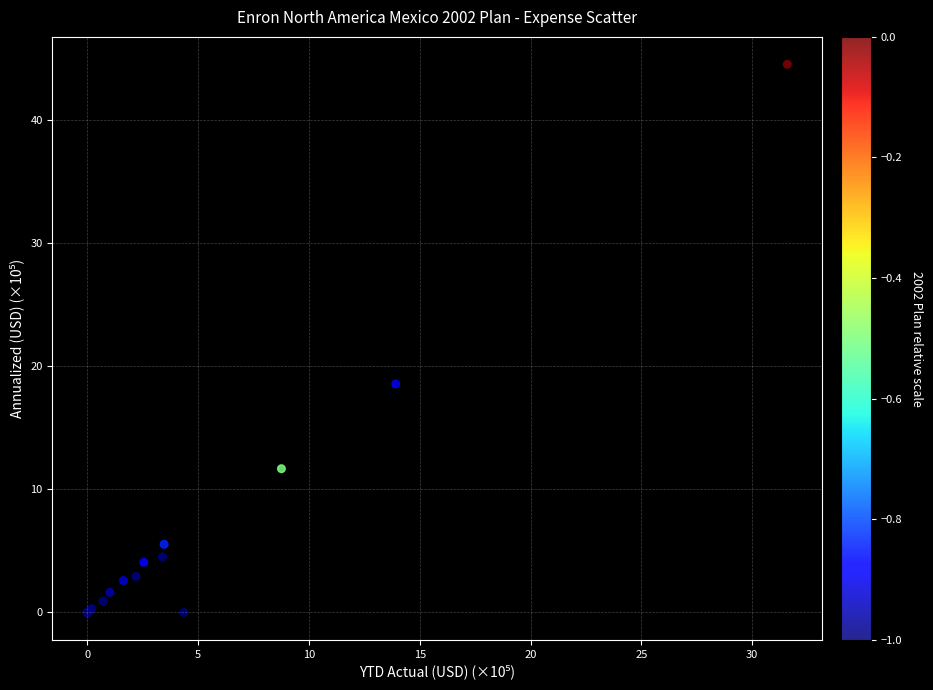

What Y value in the scatter plot is closest to 22?

18.6